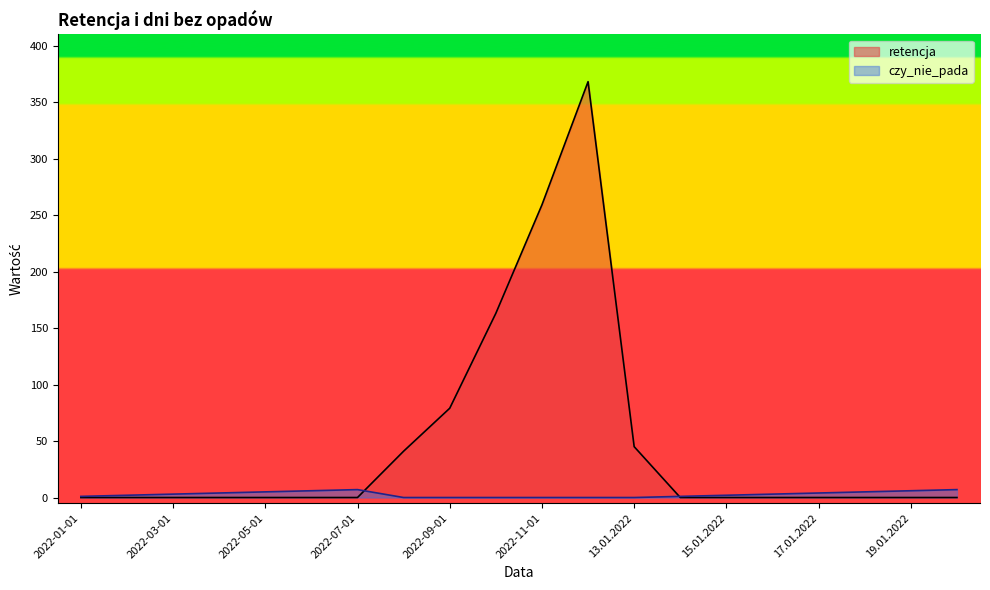

What is the highest value of the retencja series?

368